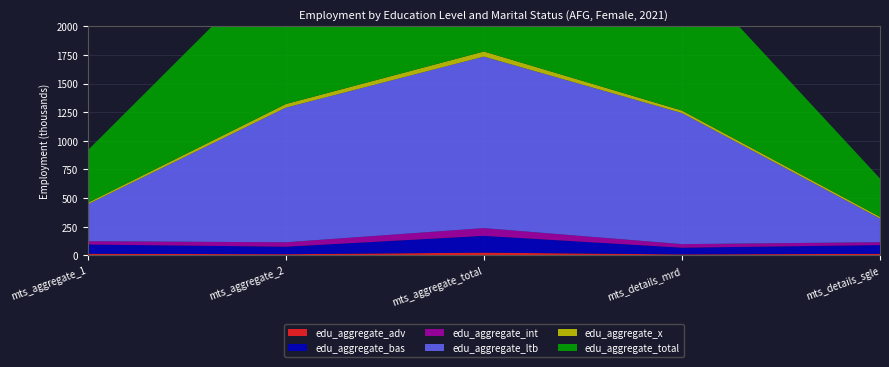

Reading left to right, extract all data points from this chart.

edu_aggregate_adv: 13.8	10.0	23.7	8.2	13.4
edu_aggregate_bas: 81.0	65.6	146.5	58.5	76.2
edu_aggregate_int: 29.0	38.6	67.6	31.3	25.2
edu_aggregate_ltb: 321.7	1175.2	1497.0	1144.2	206.3
edu_aggregate_x: 13.2	31.6	44.8	22.1	15.3
edu_aggregate_total: 458.7	1320.9	1779.6	1272.0	334.3